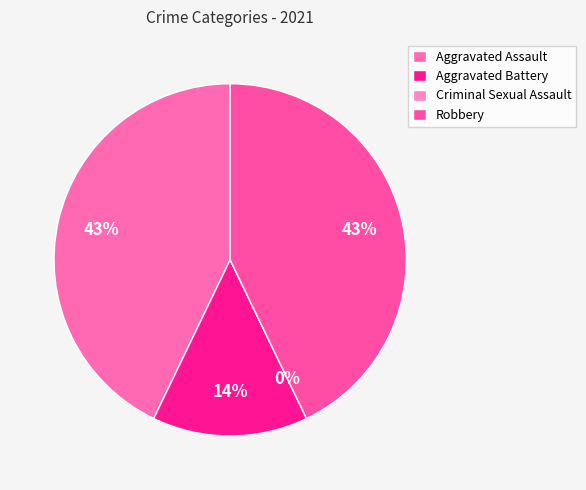

Which category has the smallest portion of the pie?

Criminal Sexual Assault